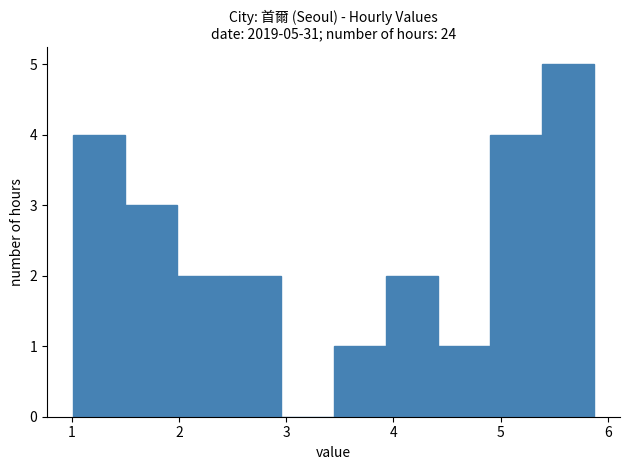

Which range on the x-axis has the tallest bar?

5.4 to 5.9